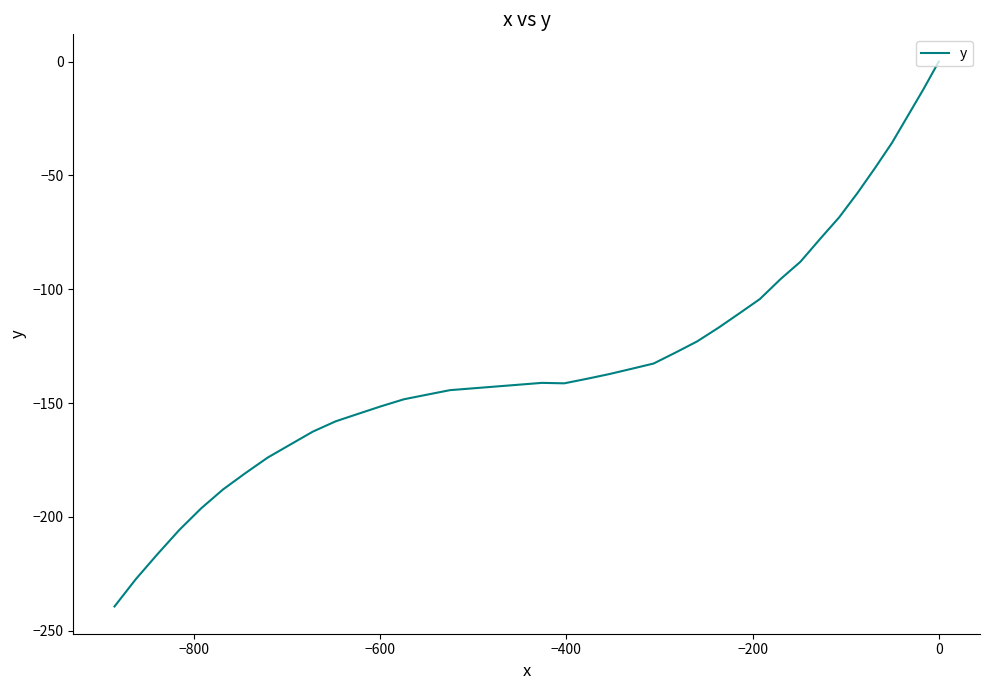

Is it true that the value at 18 is -74.9?

False